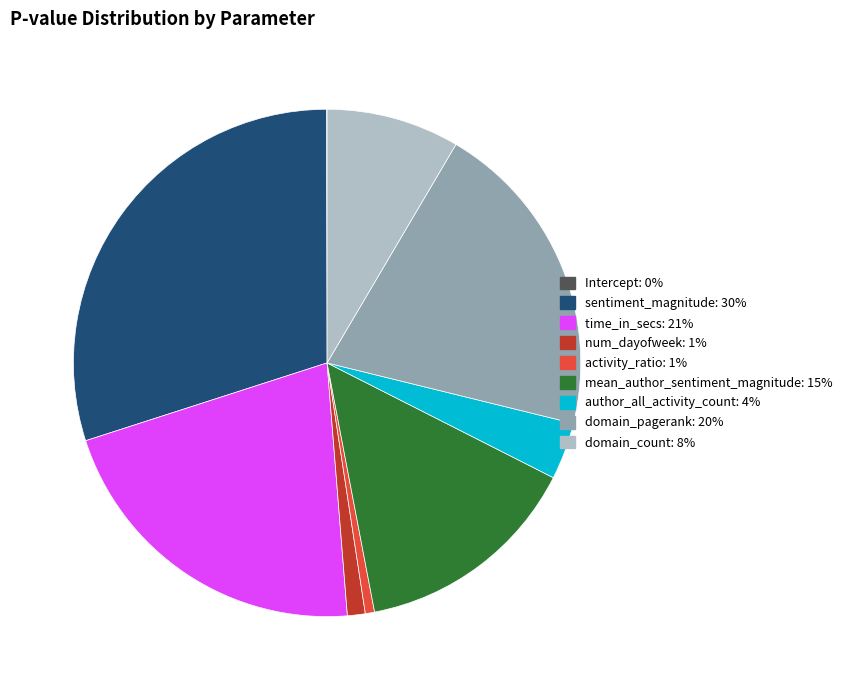

Combined, do time_in_secs and sentiment_magnitude account for over 50%?

Yes